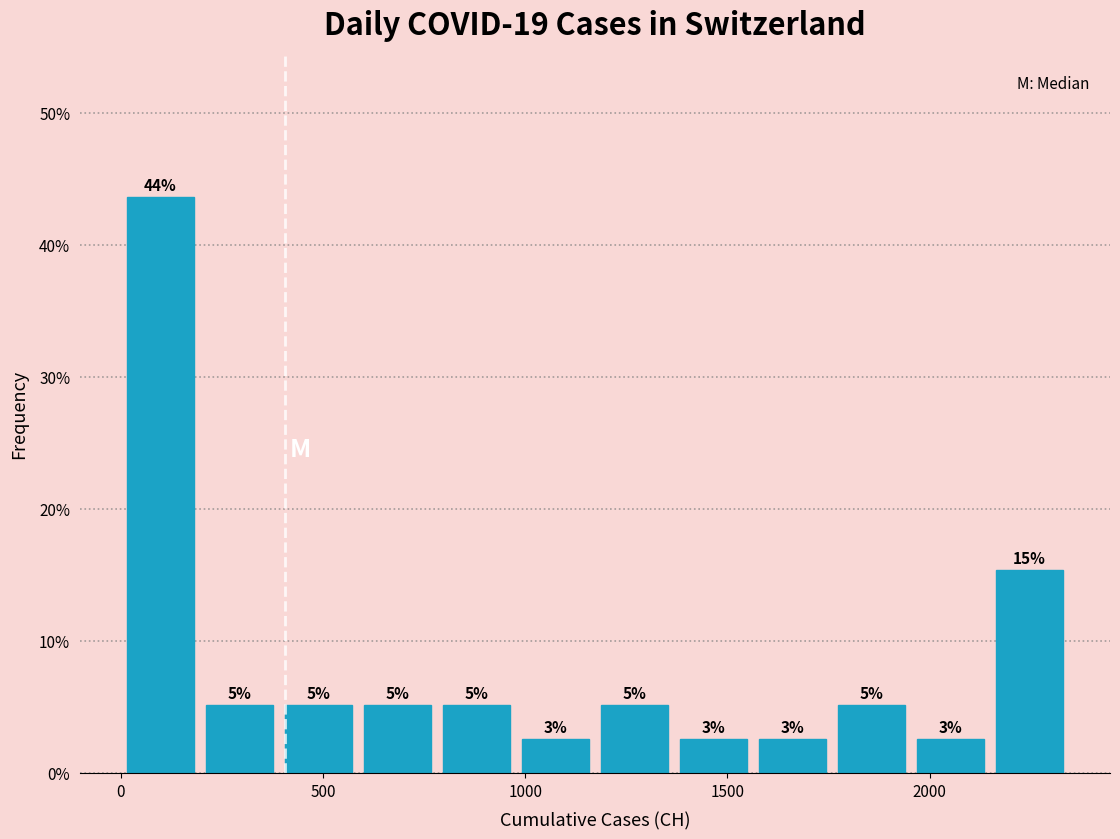

Around what value on the x-axis is the tallest bar? Give the approximate position of its centre, as read against the axis.

100